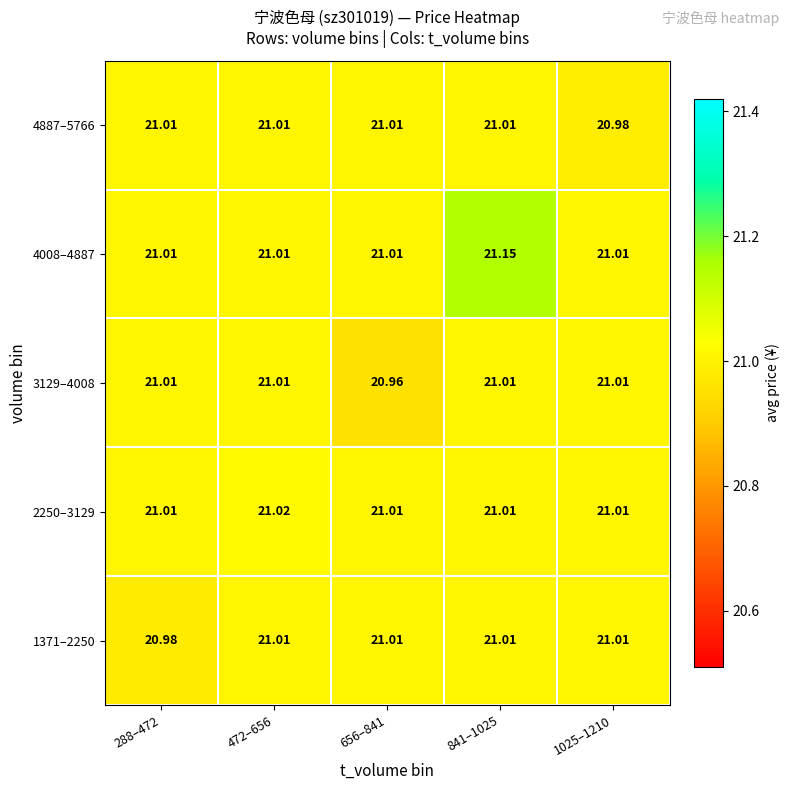

How many series are shown in this chart?

5